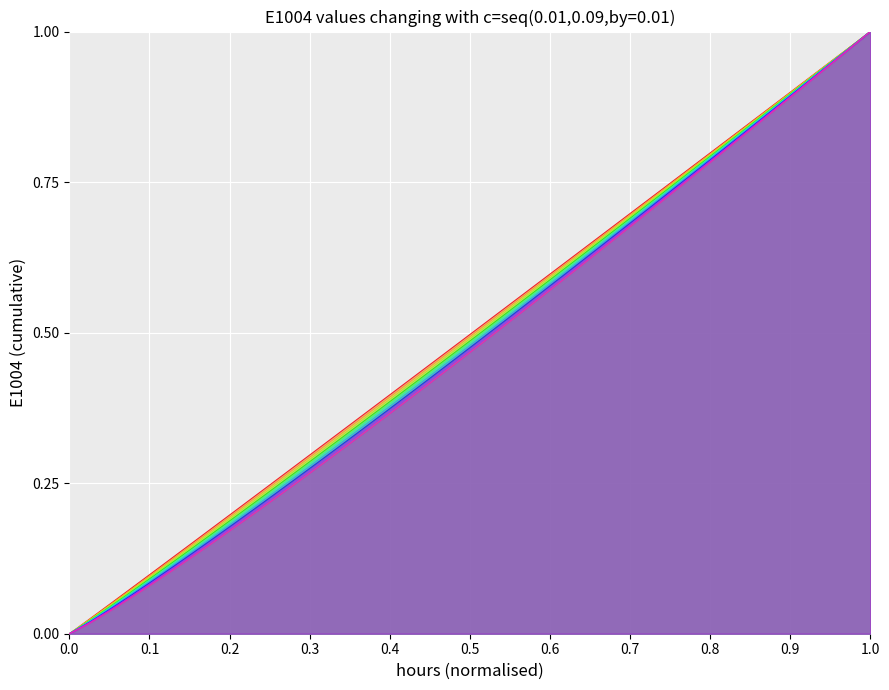

Count the number of categories in the chart.

40